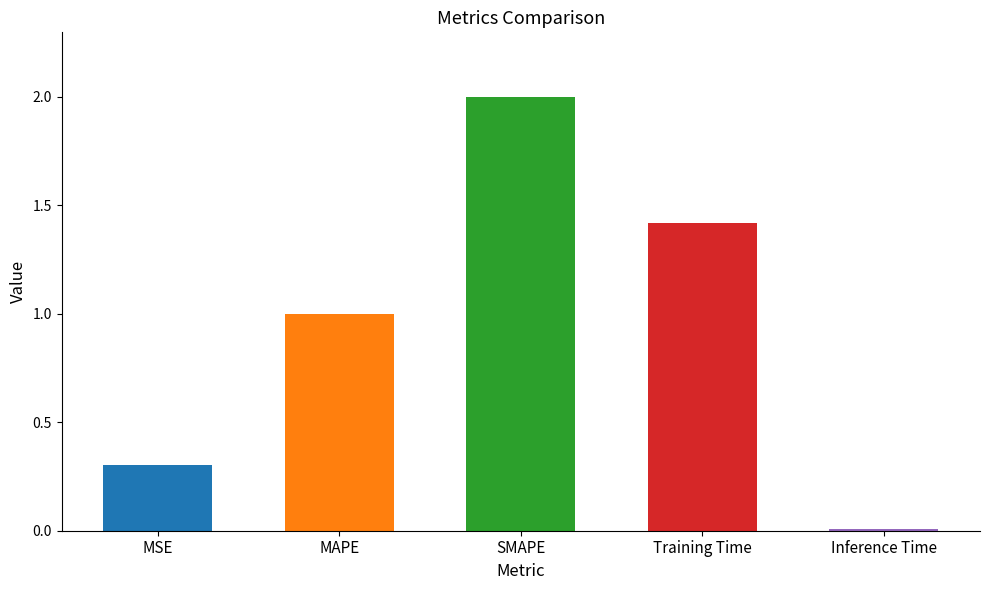

The value at MAPE is 1.0. True or false?

True